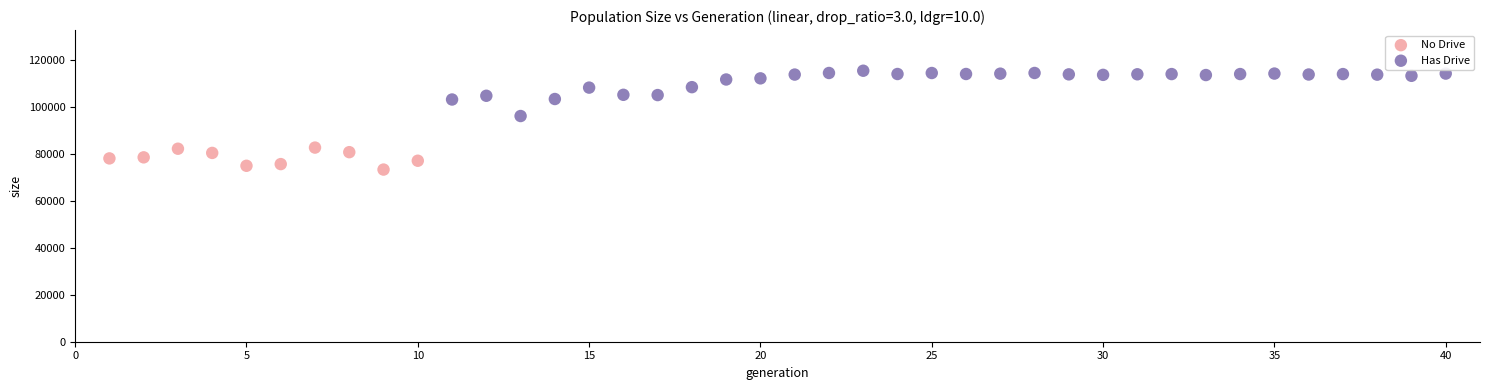

Which series reaches the maximum Y coordinate?

Has Drive